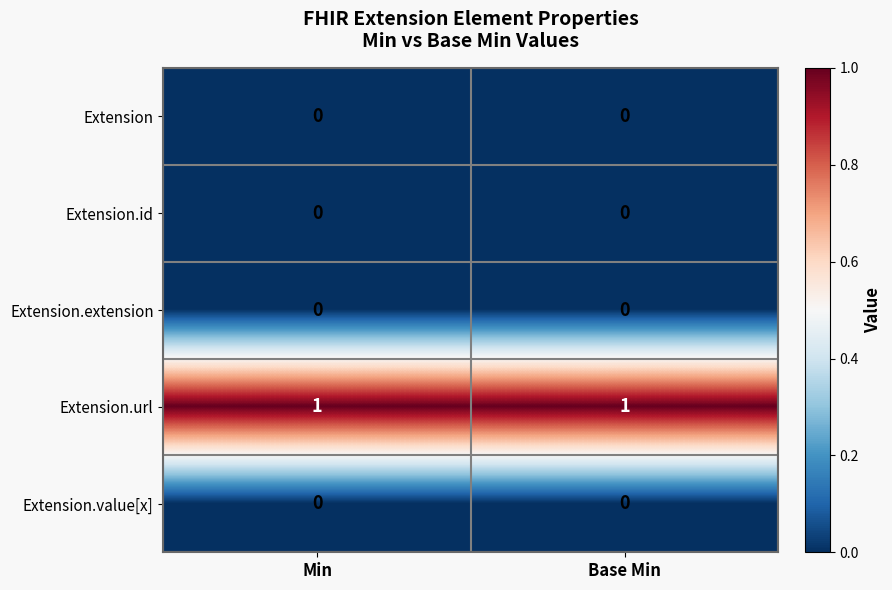

Reading left to right, what are all the values shown in this chart?

Extension: 0	0
Extension.id: 0	0
Extension.extension: 0	0
Extension.url: 1	1
Extension.value[x]: 0	0